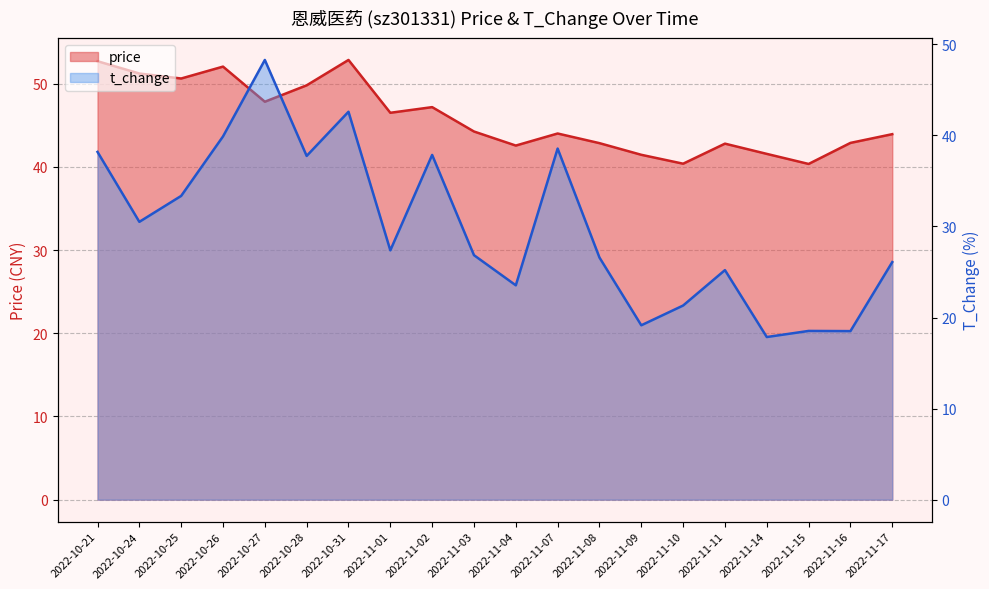

How many distinct data groups are displayed?

2